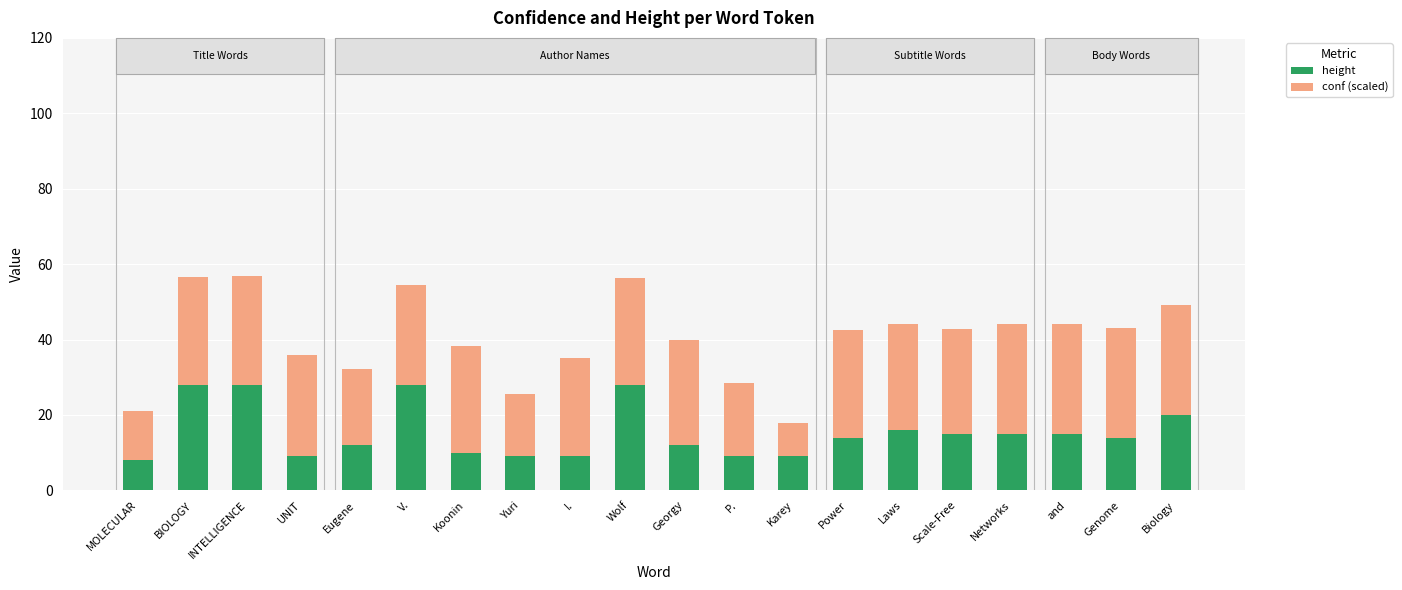

What is the lowest value of the height series?

8.0